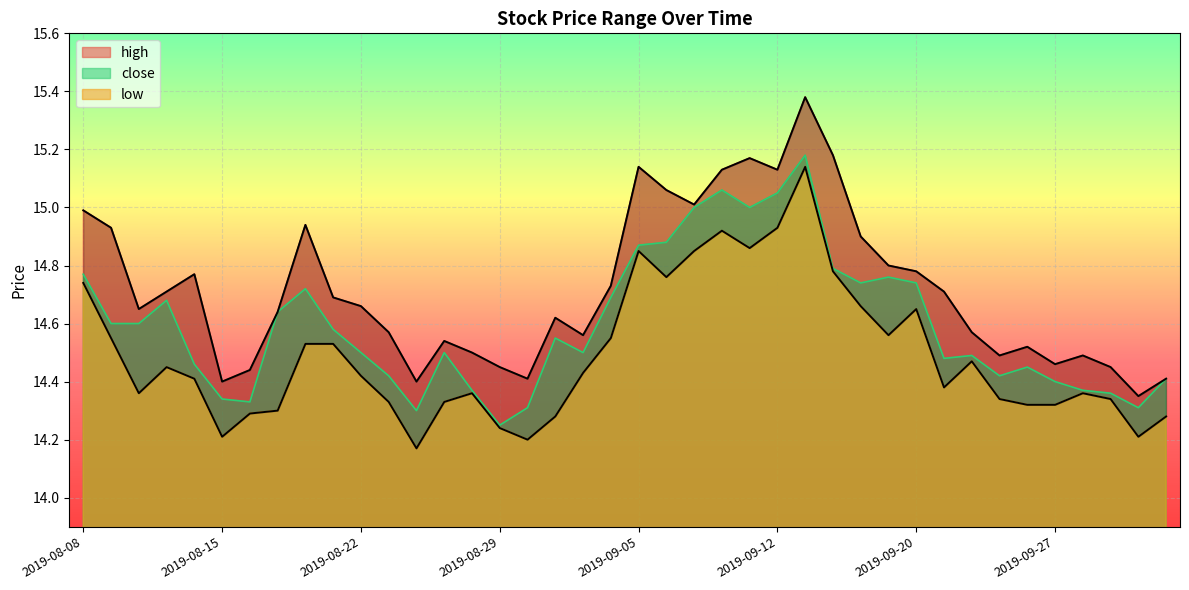

Read the close value at 2019-09-17.

14.8